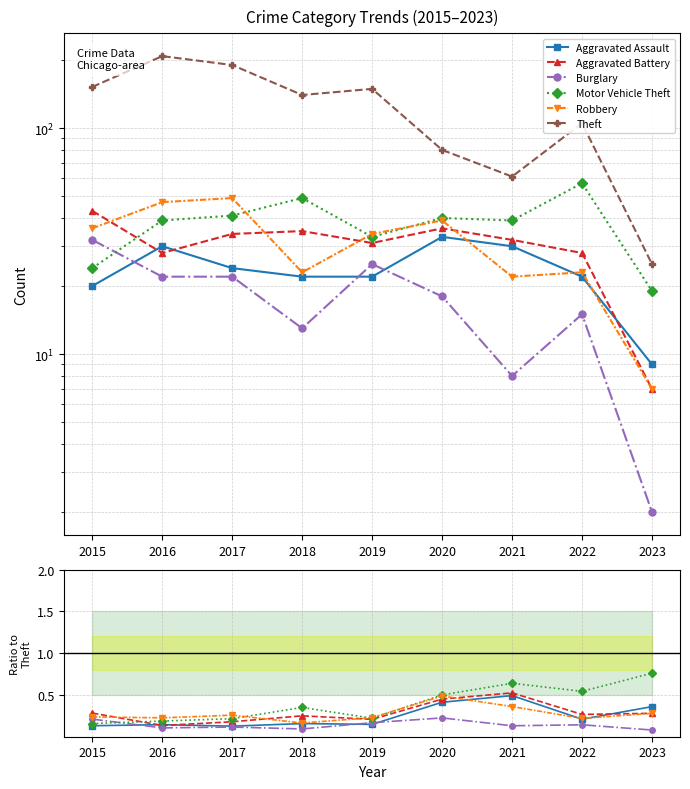

Reading left to right, what are all the values shown in this chart?

Aggravated Assault: 2015=0.1	2016=0.1	2017=0.1	2018=0.2	2019=0.1	2020=0.4	2021=0.5	2022=0.2	2023=0.4
Aggravated Battery: 2015=0.3	2016=0.1	2017=0.2	2018=0.2	2019=0.2	2020=0.5	2021=0.5	2022=0.3	2023=0.3
Burglary: 2015=0.2	2016=0.1	2017=0.1	2018=0.1	2019=0.2	2020=0.2	2021=0.1	2022=0.1	2023=0.1
Motor Vehicle Theft: 2015=0.2	2016=0.2	2017=0.2	2018=0.3	2019=0.2	2020=0.5	2021=0.6	2022=0.5	2023=0.8
Robbery: 2015=0.2	2016=0.2	2017=0.3	2018=0.2	2019=0.2	2020=0.5	2021=0.4	2022=0.2	2023=0.3
Theft: 2015=152.0	2016=208.0	2017=190.0	2018=140.0	2019=149.0	2020=80.0	2021=61.0	2022=105.0	2023=25.0